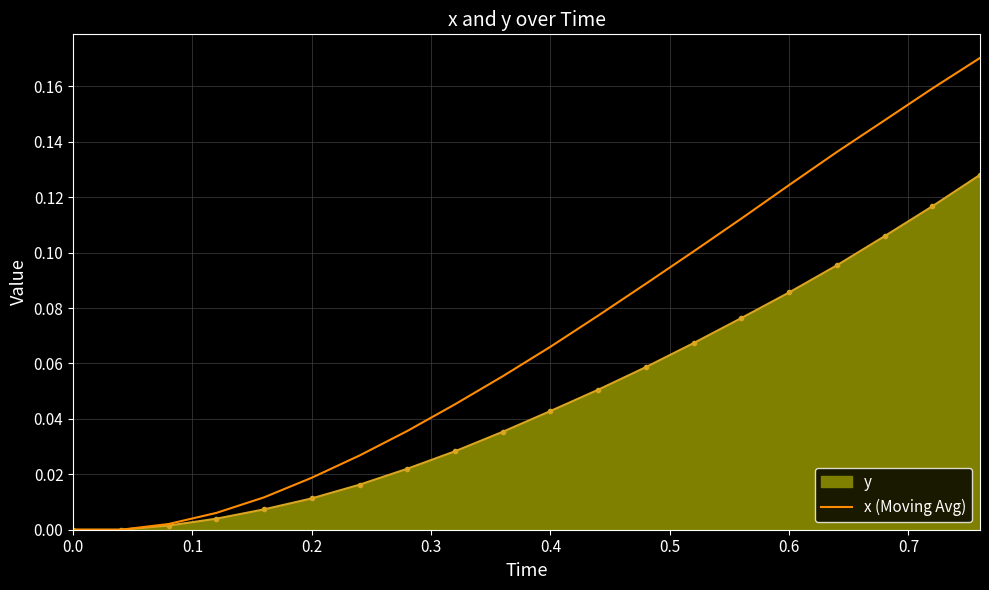

Which series has the widest spread of values?

x (Moving Avg)